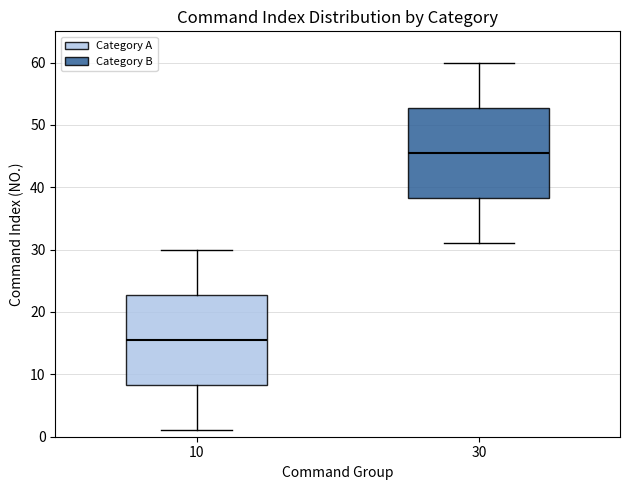

Reading left to right, read every box against the y-axis: the position of its median line, the range the box covers, and the ends of its whiskers. The values are not printed on the chart, so give them approximately, as read against the axis.

10: median 16, box 8 to 23, whiskers 1 to 30
30: median 46, box 38 to 53, whiskers 31 to 60